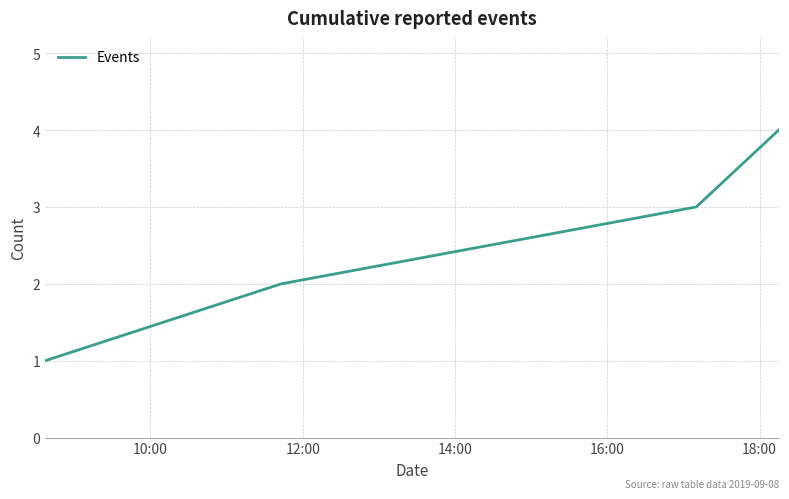

What is the greatest value displayed?

4